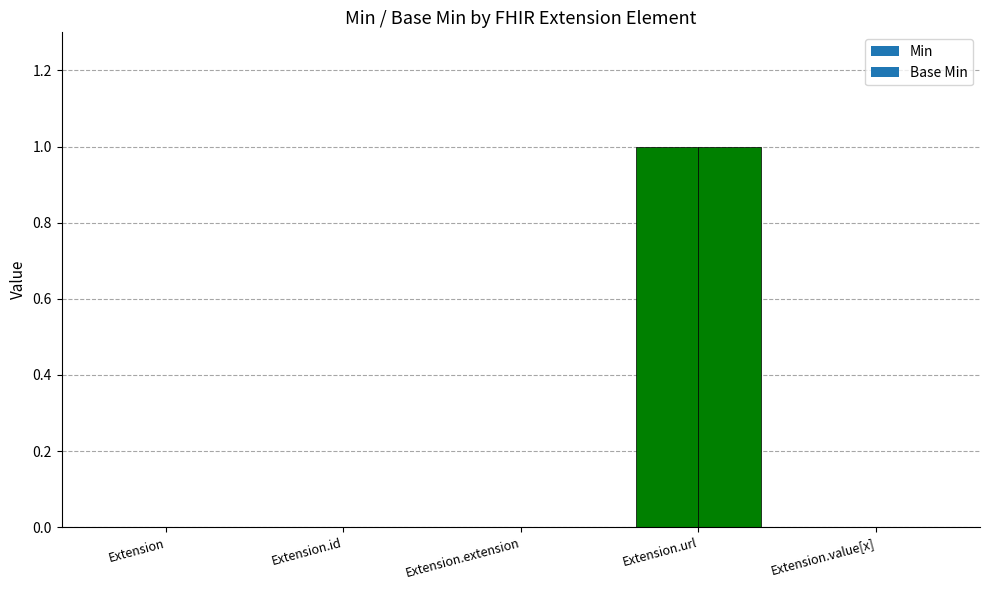

How many values in the Base Min series exceed 0?

1